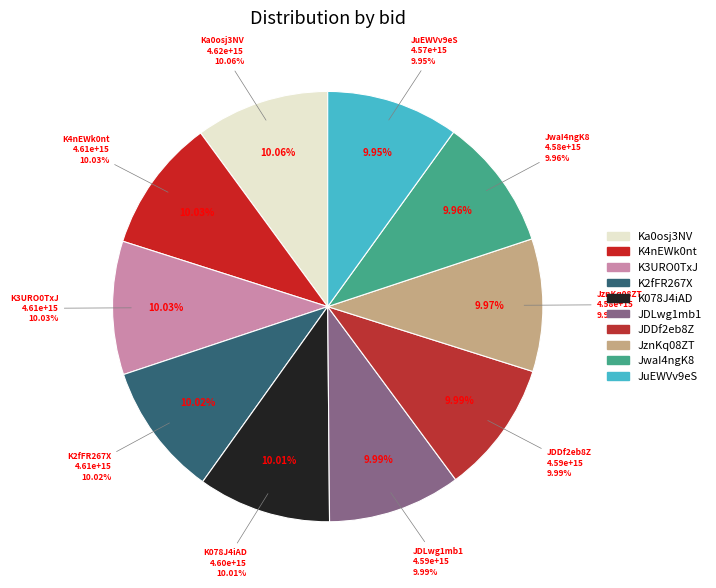

What percentage is the K2fFR267X slice, to the nearest percent?

10%